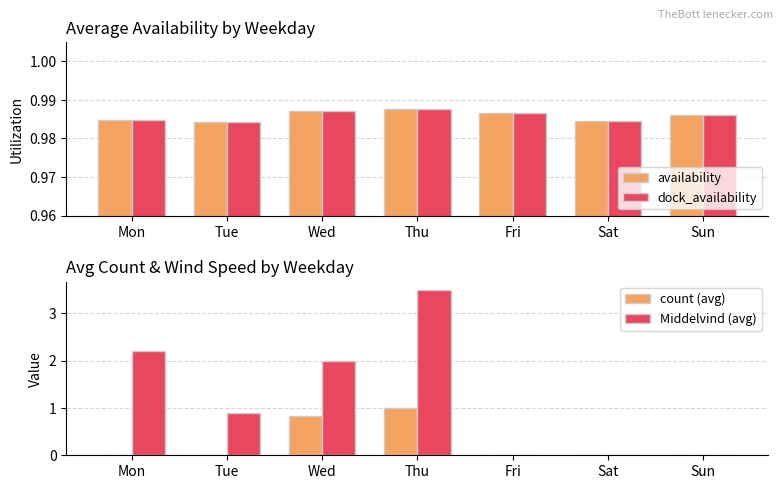

The count (avg) series shows 0.3 at Wed. True or false?

False